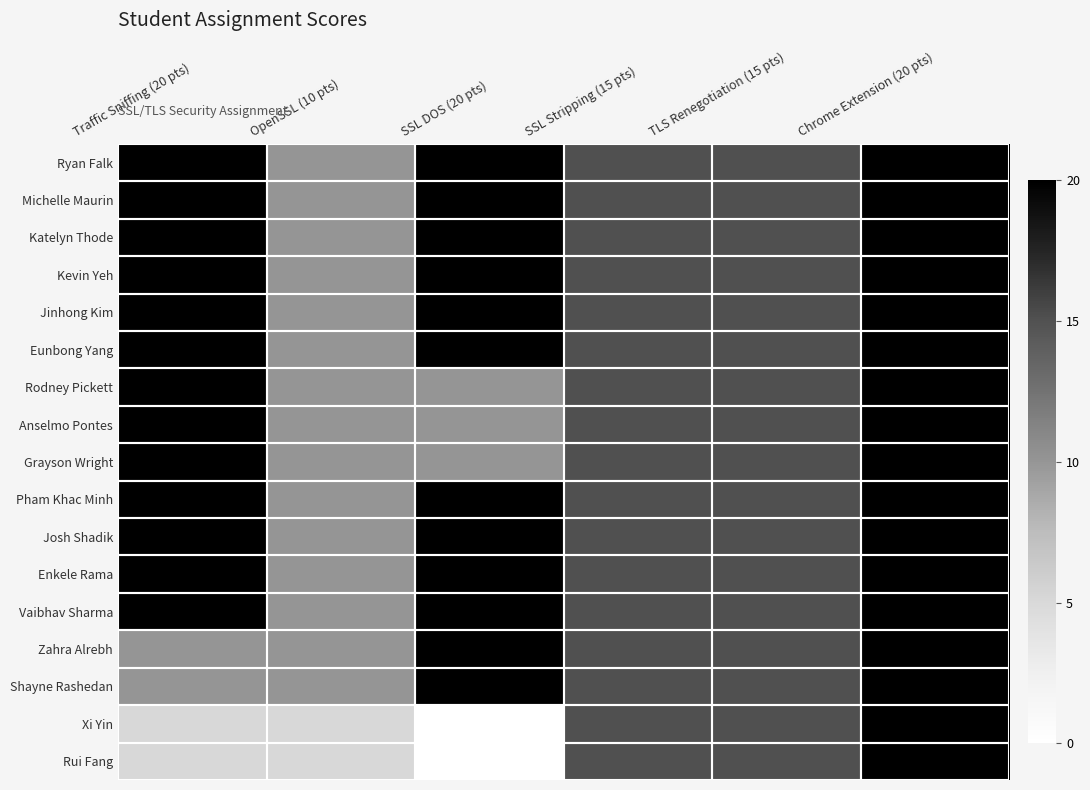

At which category is the sum across all series the highest?

Chrome Extension (20 pts)